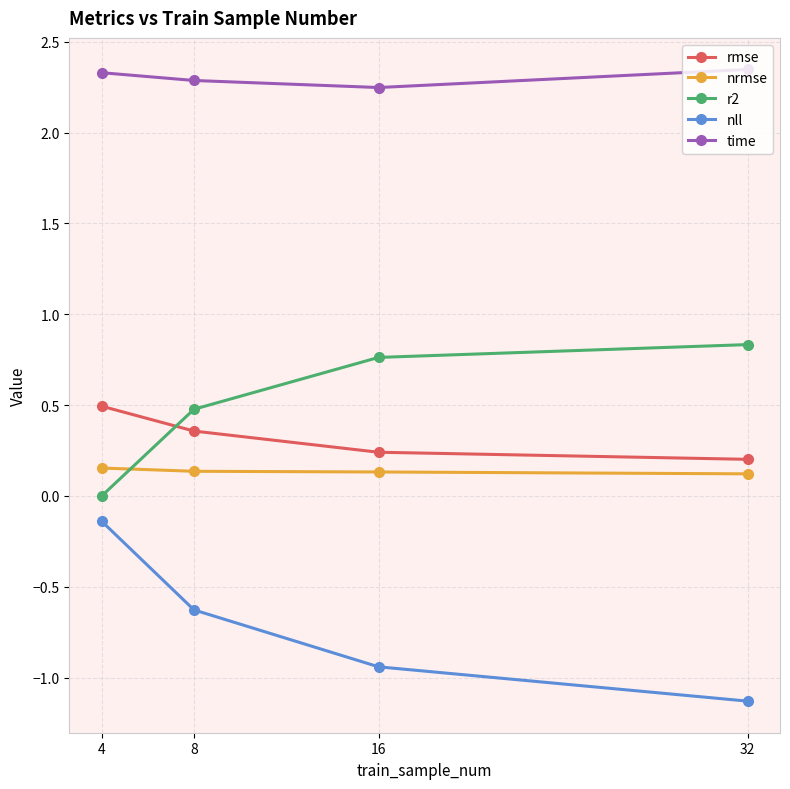

What are all the series names shown in the legend?

rmse, nrmse, r2, nll, time